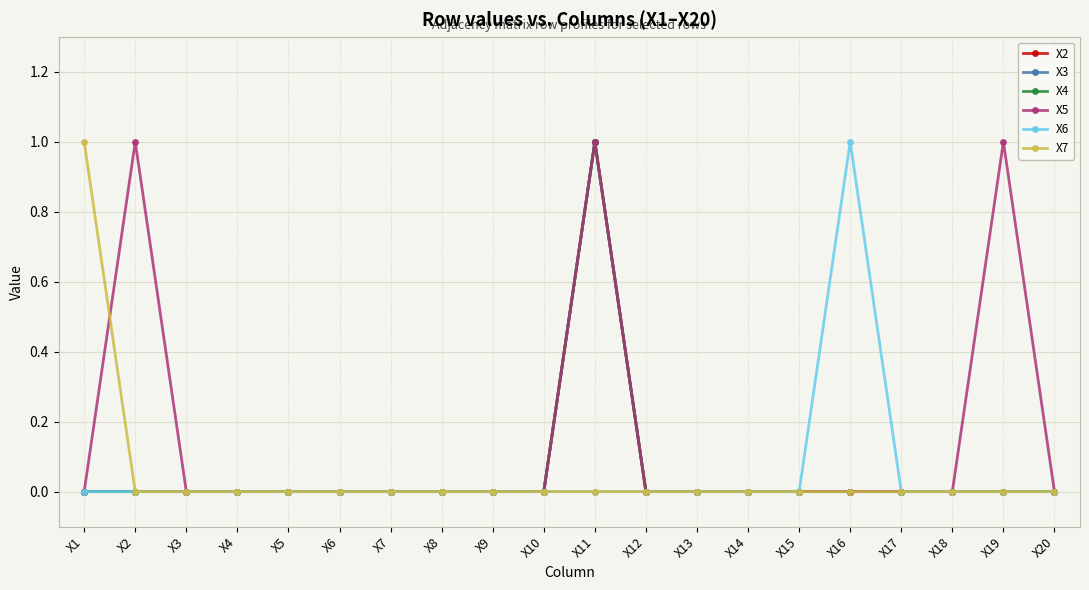

At which label does X5 reach its peak?

X2